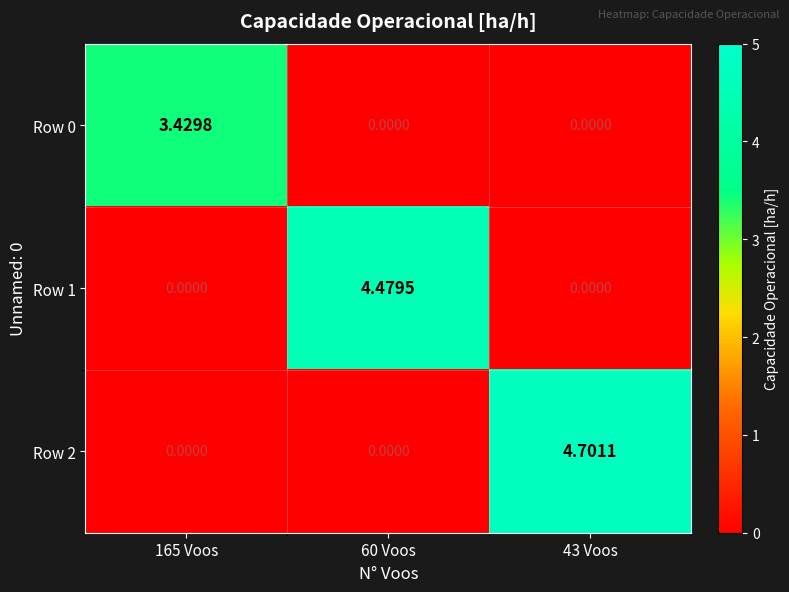

Is the value of Row 1 at 60 Voos greater than the value of Row 0 at 60 Voos?

Yes